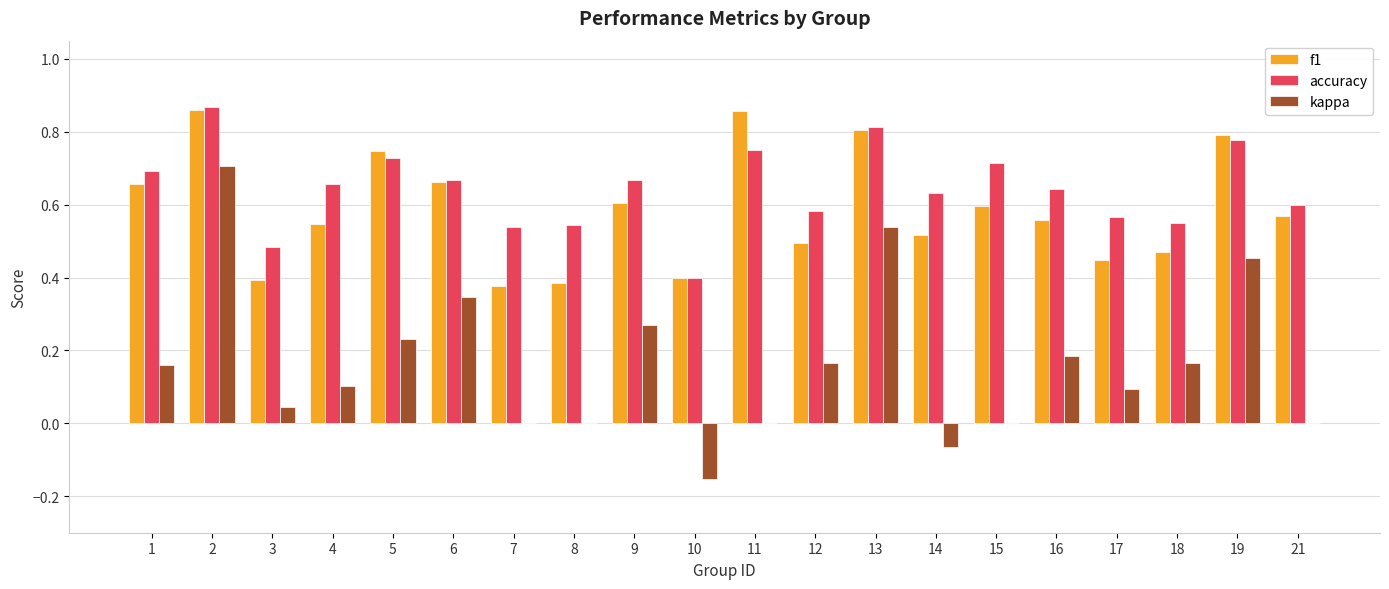

The f1 series shows 0.6 at 8. True or false?

False